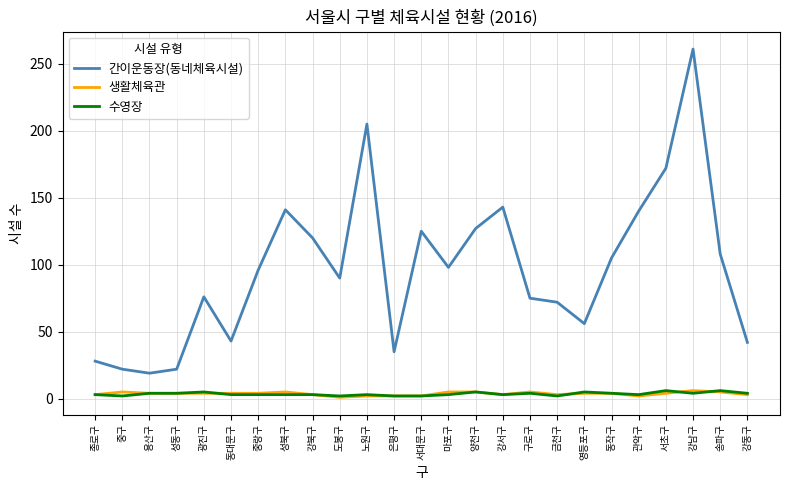

Is the value of 간이운동장(동네체육시설) at 강남구 greater than the value of 수영장 at 서초구?

Yes